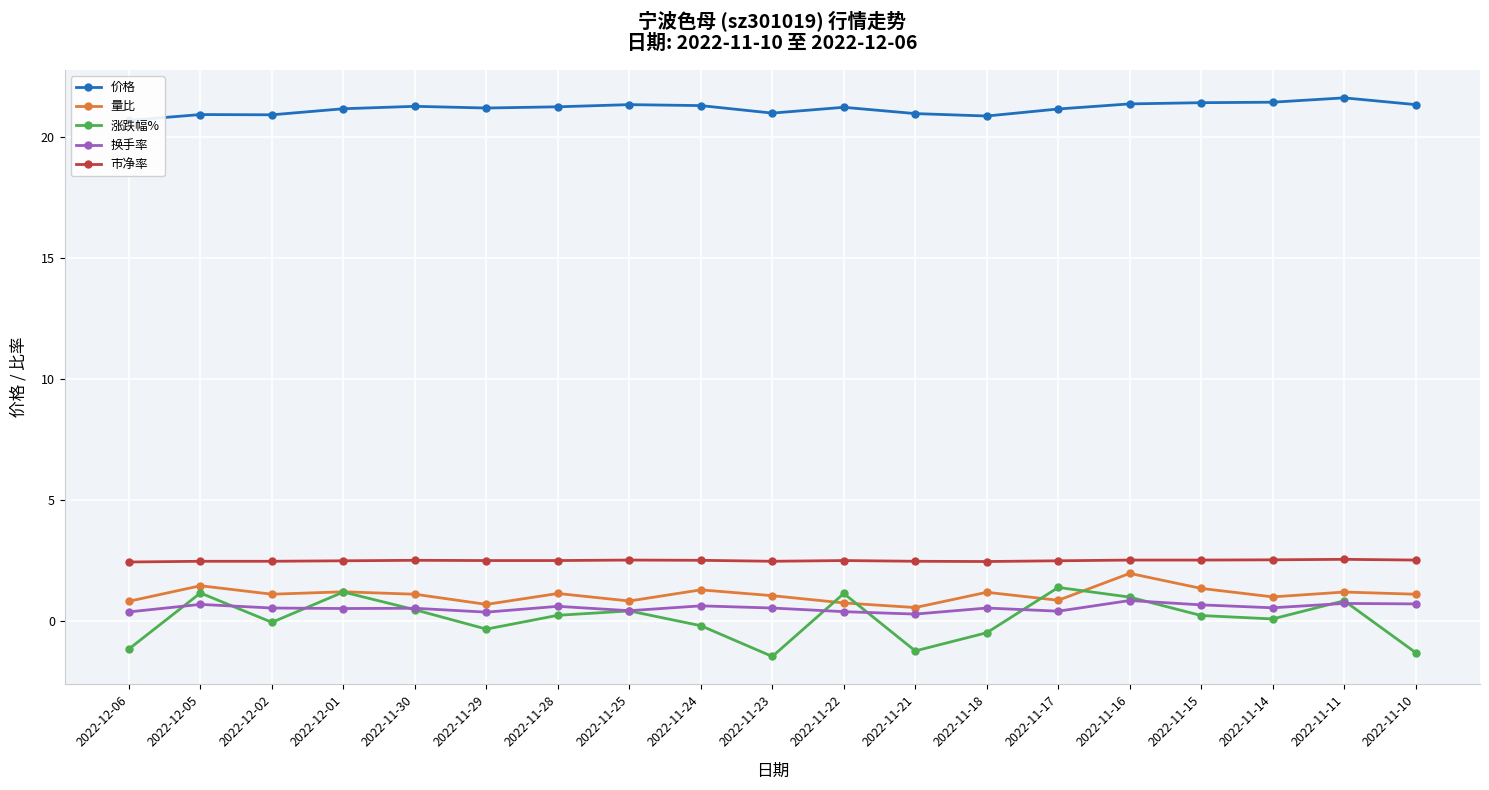

Between which two adjacent categories do 涨跌幅% and 换手率 first intersect?

2022-12-06 and 2022-12-05